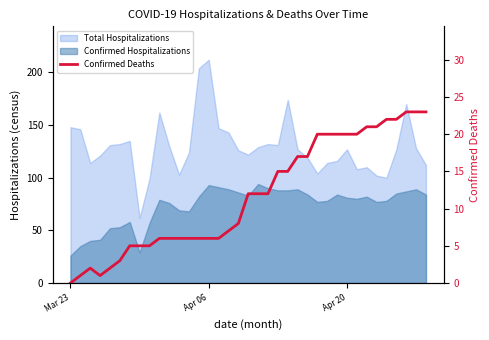

Reading right to left, what are all the values shown in this chart?

23	23	23	22	22	21	21	20	20	20	20	20	17	17	15	15	12	12	12	8	7	6	6	6	6	6	6	6	5	5	5	3	2	1	2	1	0